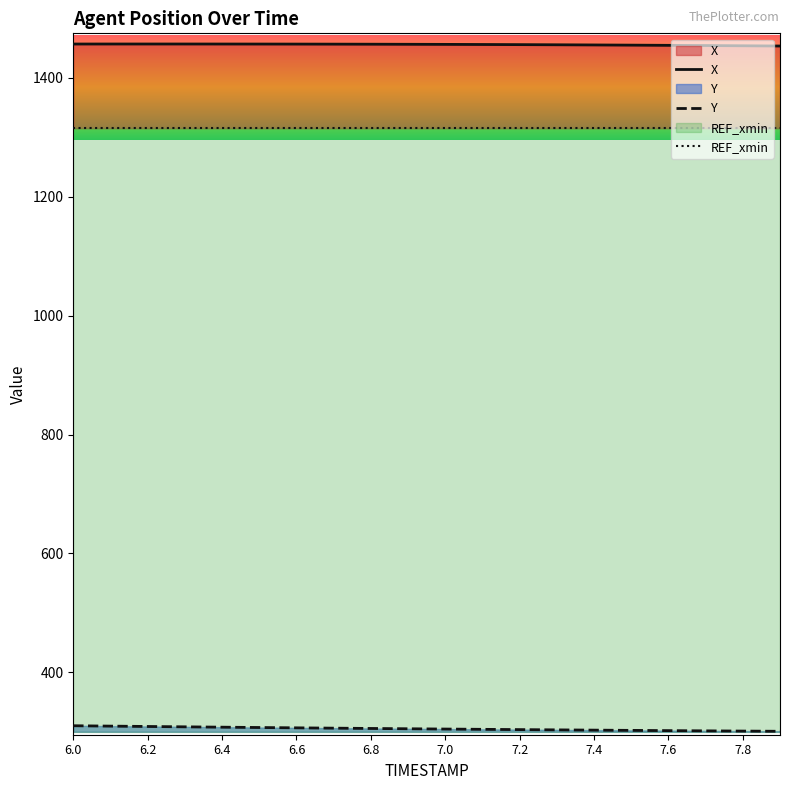

Reading left to right, what are all the values shown in this chart?

X: 1457.0	1457.0	1457.1	1457.0	1457.0	1457.0	1456.9	1456.8	1456.7	1456.6	1456.4	1456.2	1456.0	1455.7	1455.5	1455.2	1454.8	1454.5	1454.1	1453.7
Y: 310.1	309.5	308.9	308.3	307.7	307.1	306.6	306.1	305.5	305.0	304.5	304.1	303.6	303.2	302.7	302.3	301.9	301.5	301.1	300.8
REF_xmin: 1315.3	1315.3	1315.3	1315.3	1315.3	1315.3	1315.3	1315.3	1315.3	1315.3	1315.3	1315.3	1315.3	1315.3	1315.3	1315.3	1315.3	1315.3	1315.3	1315.3